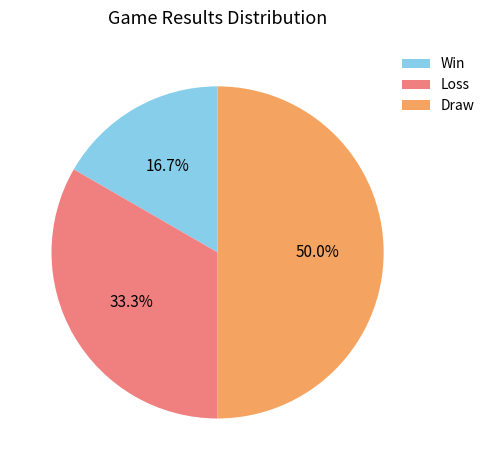

To the nearest percent, what is the difference between the Loss and Win slice percentages?

17%